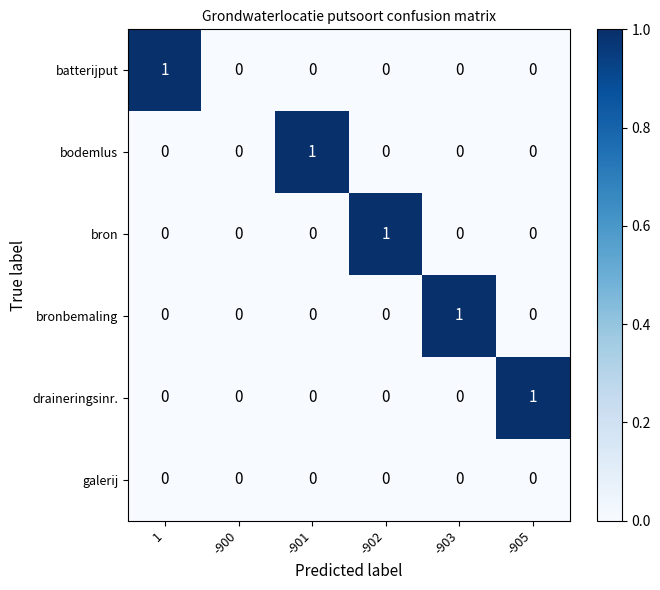

Between -900 and -903, which series saw the biggest shift?

bronbemaling